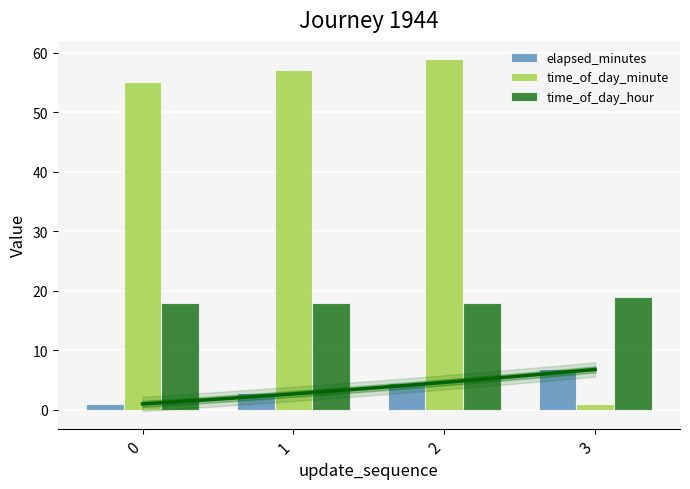

Which category has the highest value in the time_of_day_minute series?

2